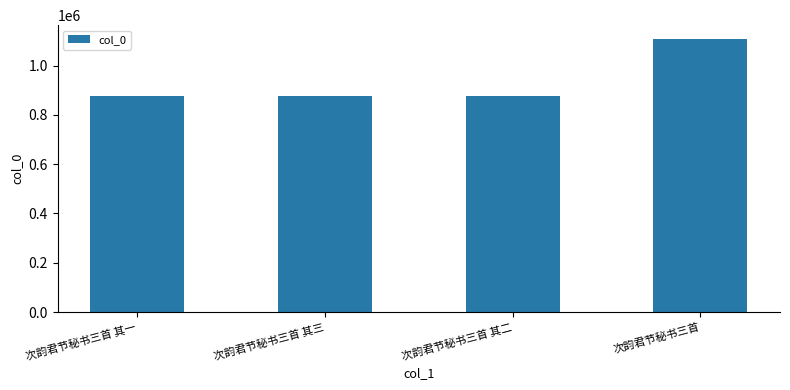

What is the ratio of the value at 次韵君节秘书三首 其一 to the value at 次韵君节秘书三首 其三?

1.0